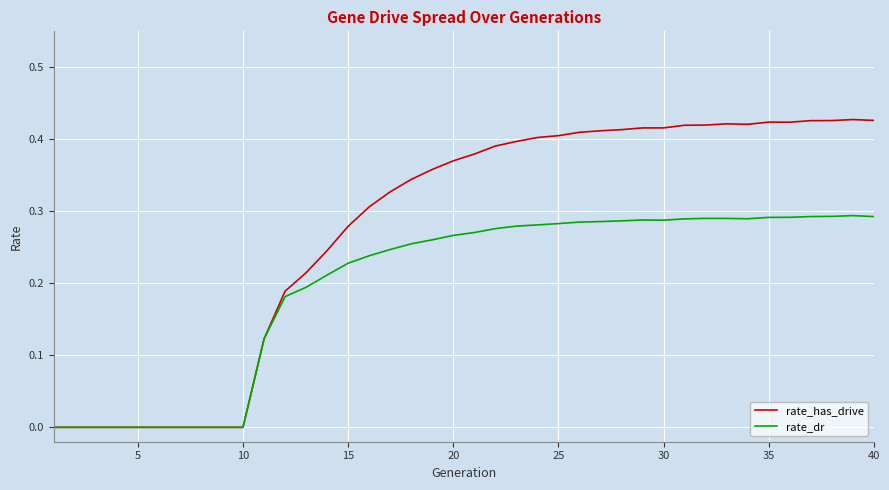

Which series has the largest total across all categories?

rate_has_drive